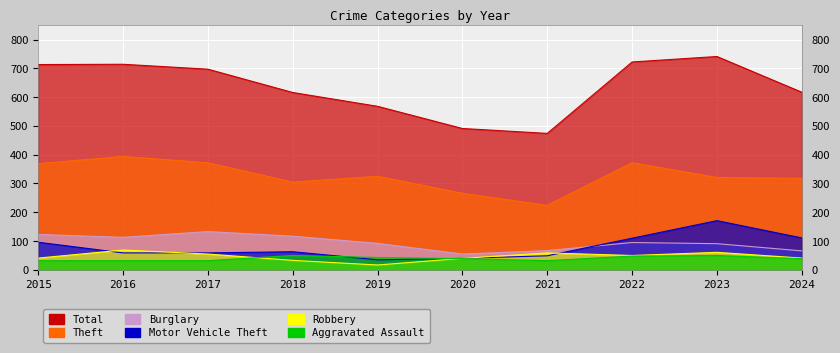

What is the spread (max minus min) of values at 2021?

442